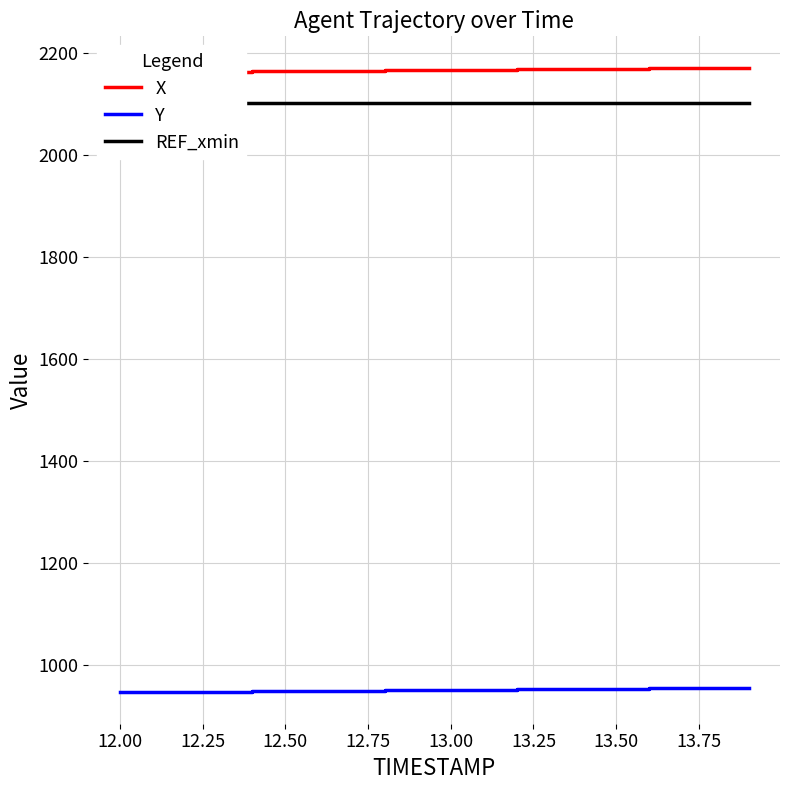

Which series has the largest range (max minus min)?

X